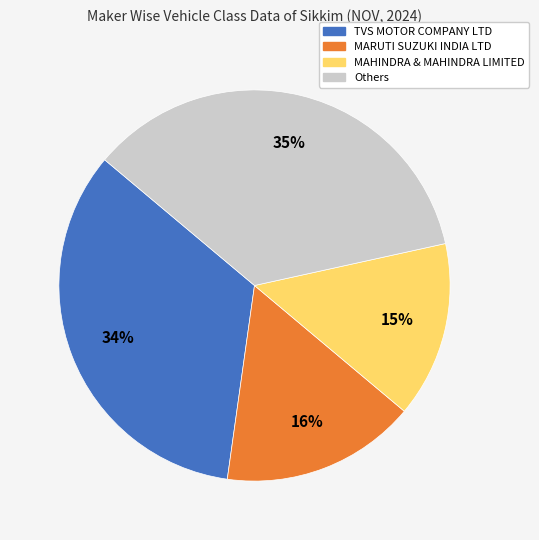

Rank the categories by value from lowest to highest.

MAHINDRA & MAHINDRA LIMITED, MARUTI SUZUKI INDIA LTD, TVS MOTOR COMPANY LTD, Others